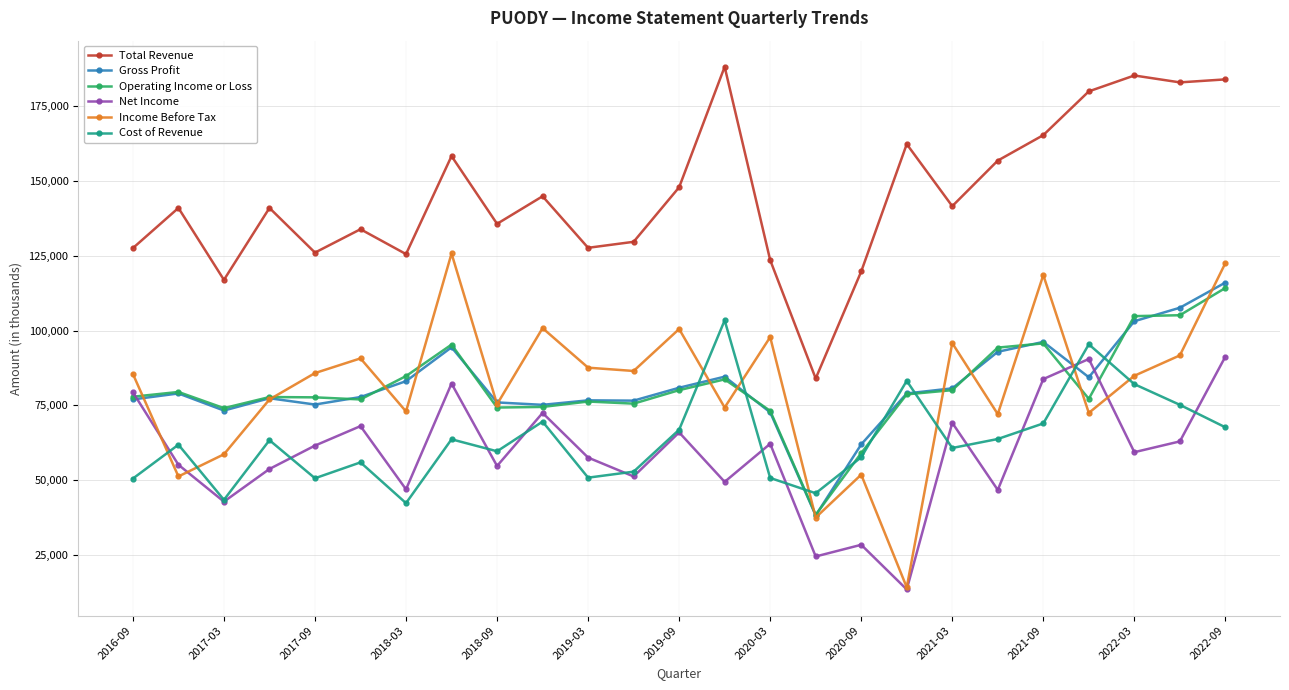

Which series has the largest total across all categories?

Total Revenue